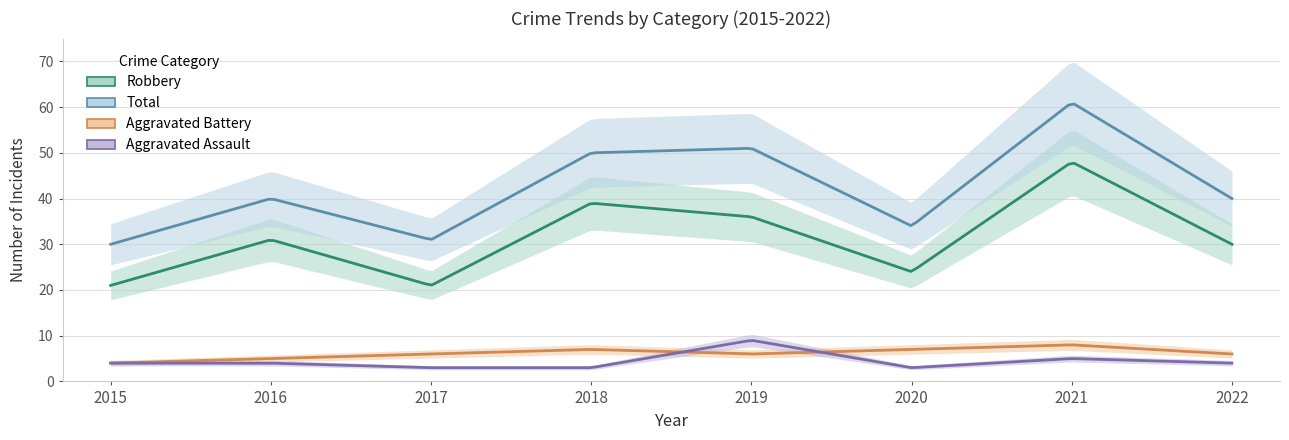

At how many categories does at least one series exceed 35?

5